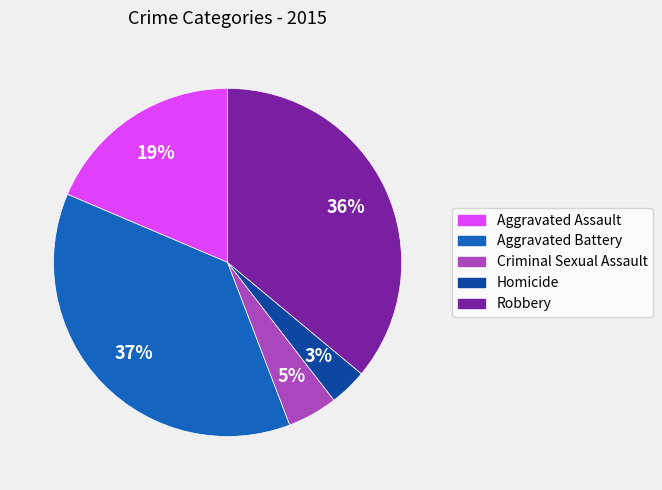

Which category has the biggest portion of the pie?

Aggravated Battery